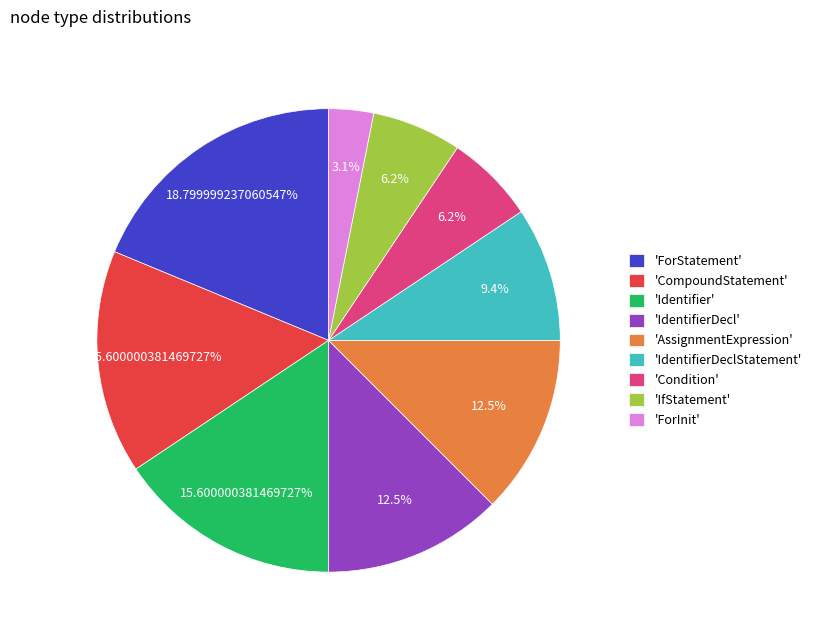

Which slice is the smallest?

'ForInit'